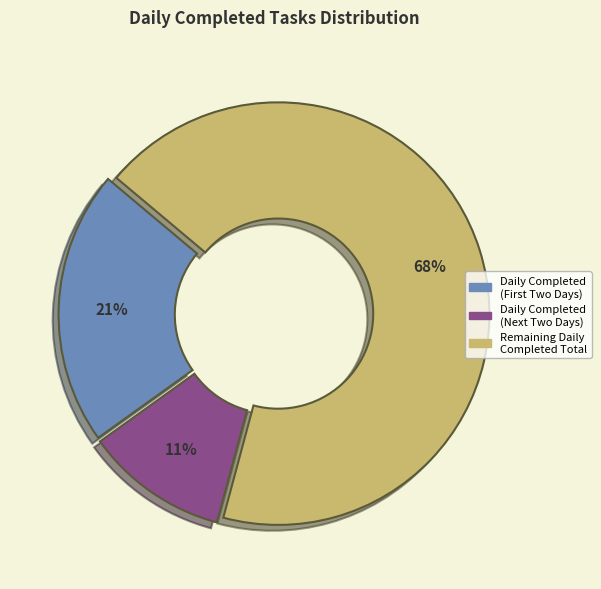

To the nearest percent, what is the average slice percentage?

33%